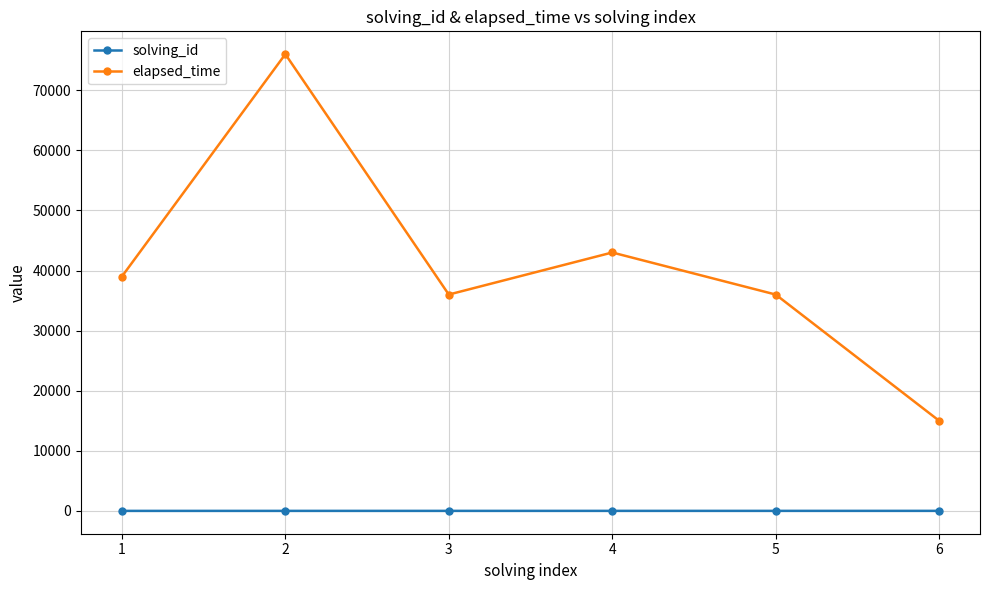

What is the sum of the elapsed_time values at 2 and 6?

91000